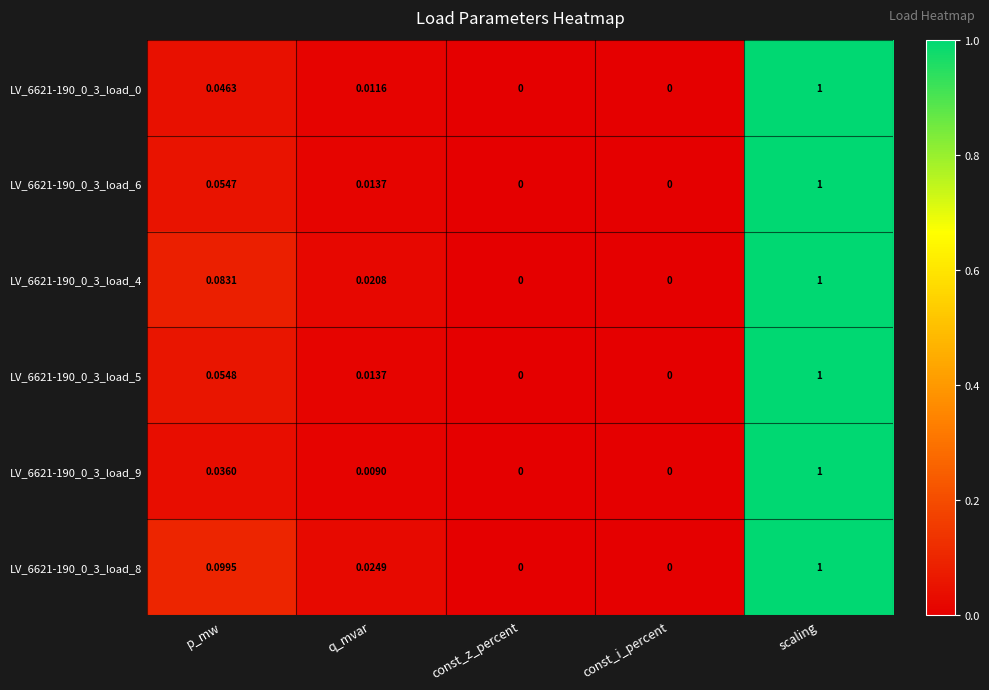

Is the value of LV_6621-190_0_3_load_4 at const_i_percent greater than the value of LV_6621-190_0_3_load_8 at p_mw?

No